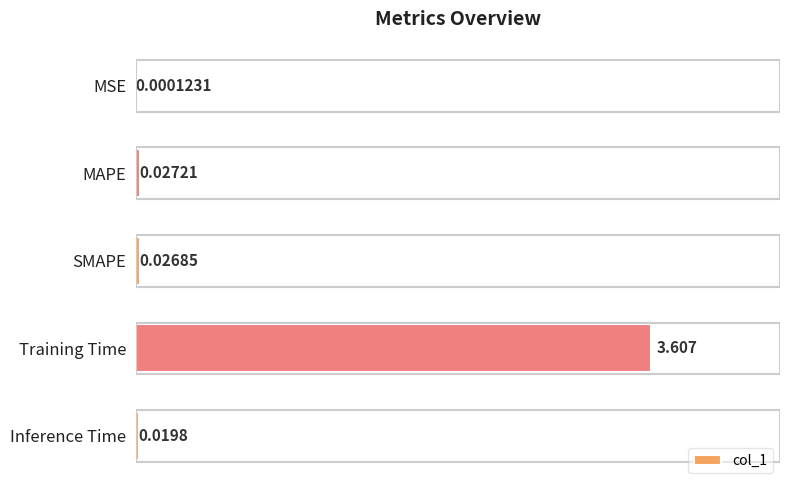

What is the maximum value shown in the chart?

3.6